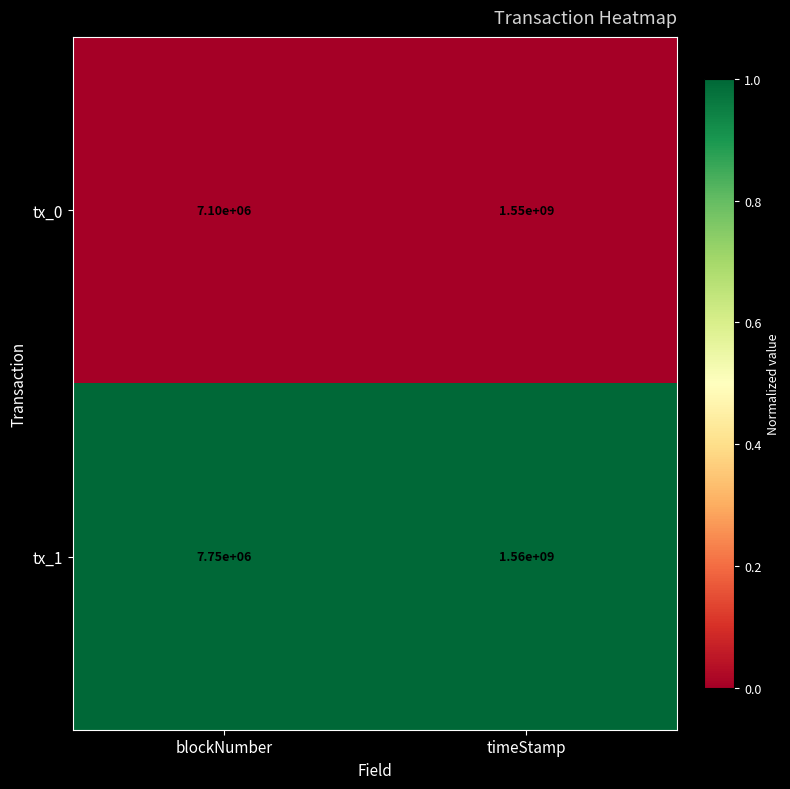

Which series has the largest total across all categories?

tx_1